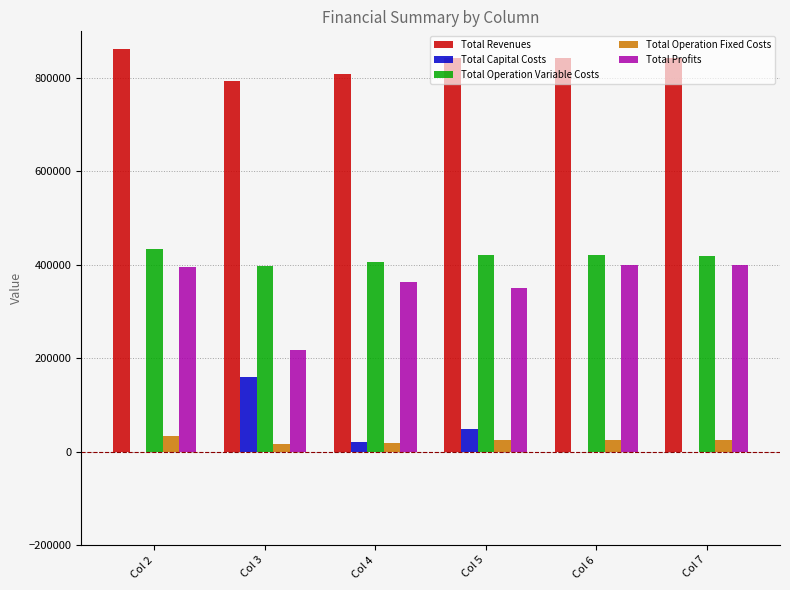

What is the average value of the Total Revenues series?

832587.4